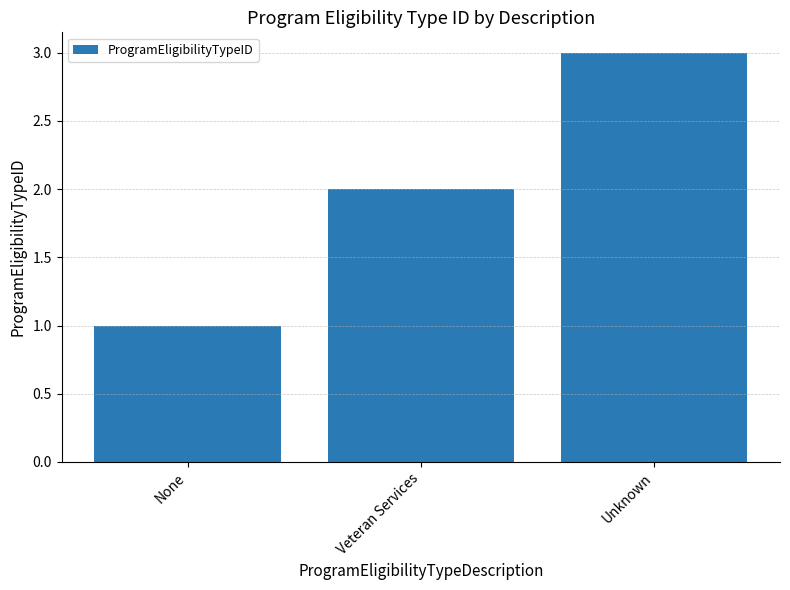

At which label is the value closest to 2?

Veteran Services